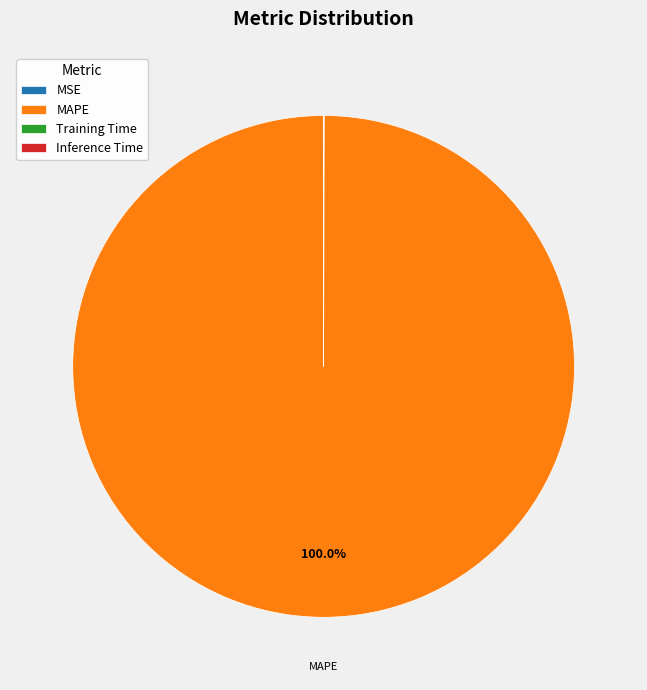

Is there any slice that represents more than half of the pie?

Yes